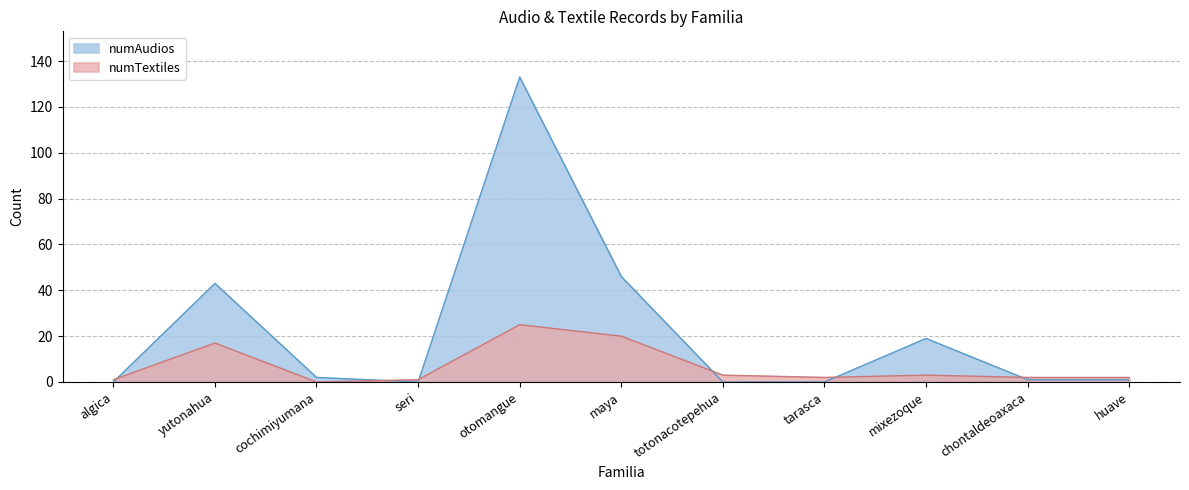

What is the maximum value shown in the chart?

133